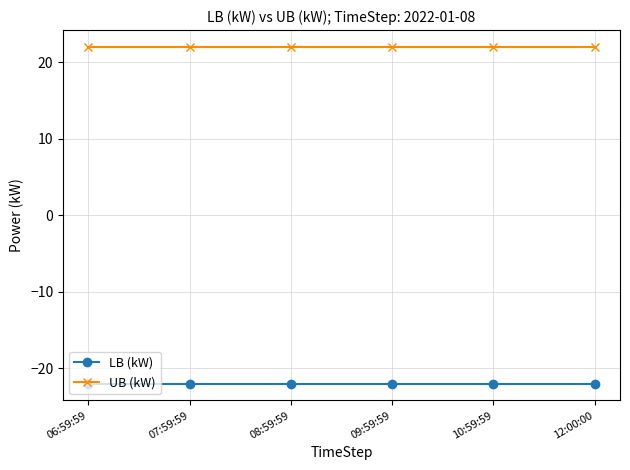

What position from the right is 07:59:59?

5